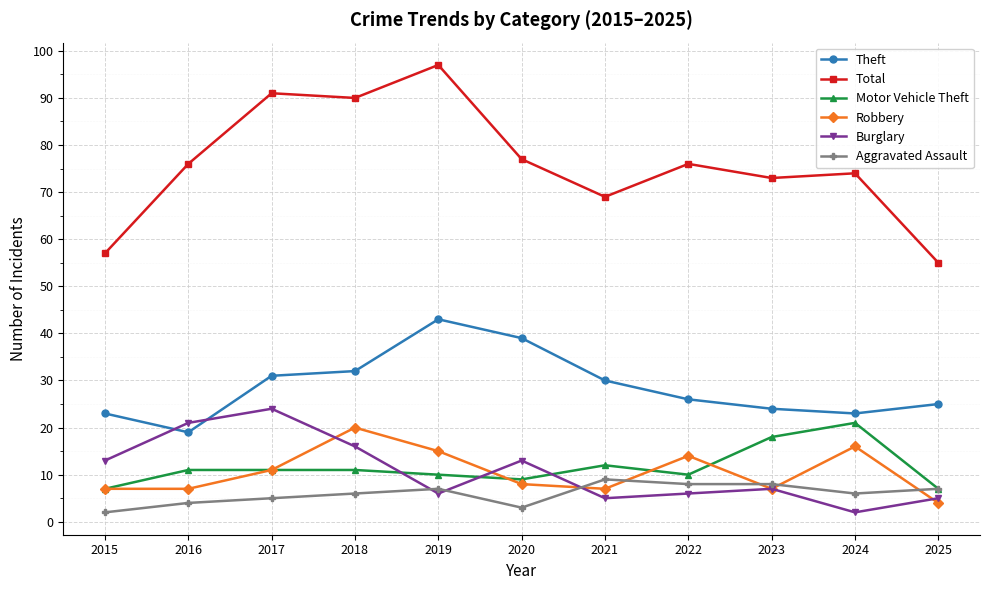

True or false: Robbery and Total cross at least once.

False